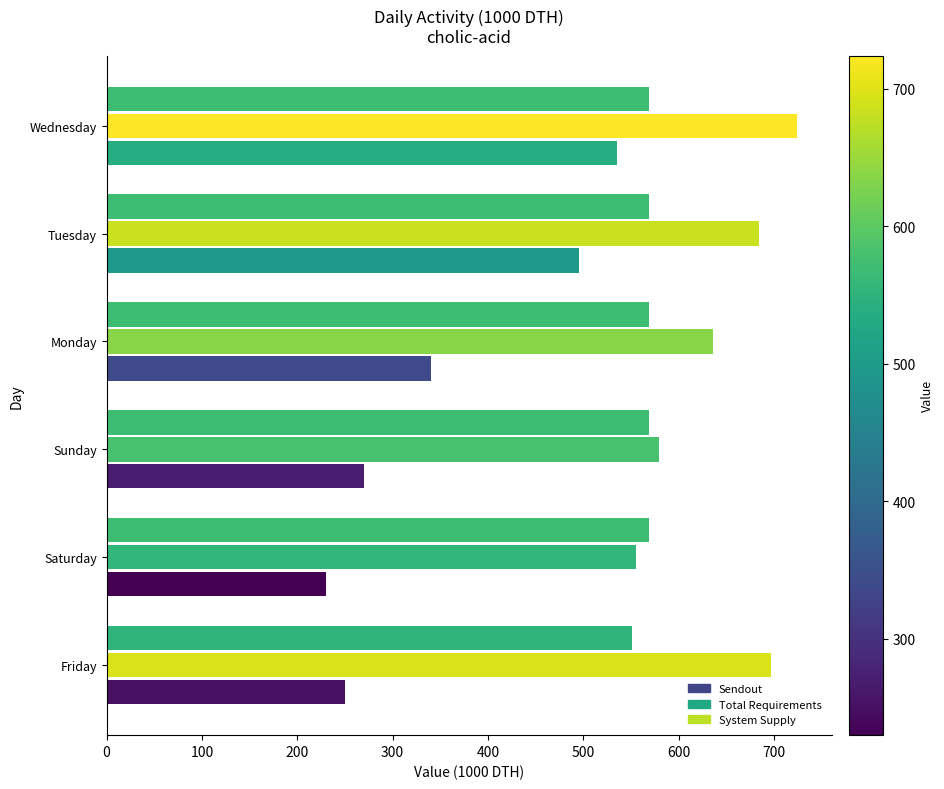

Rank the series by their maximum value, from highest to lowest.

Total Requirements, System Supply, Sendout